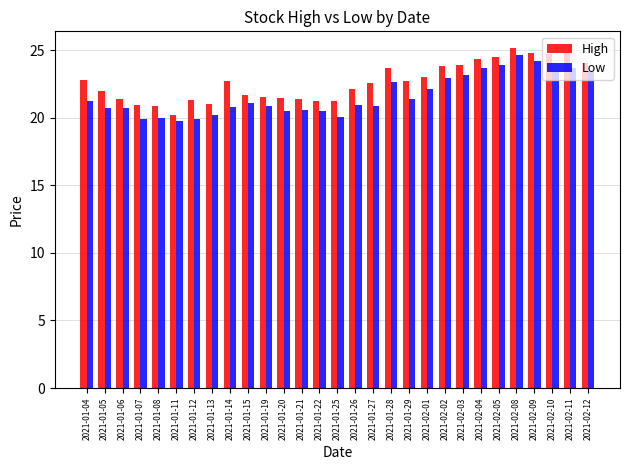

Rank the series at 2021-01-29 from lowest to highest value.

Low, High